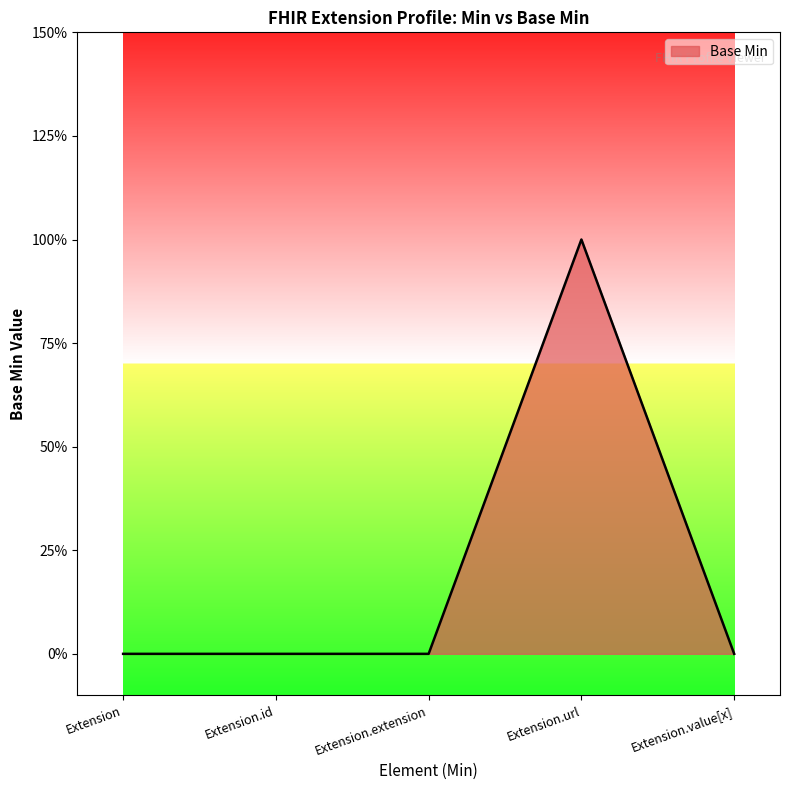

True or false: the data shows 1 at Extension.url.

True